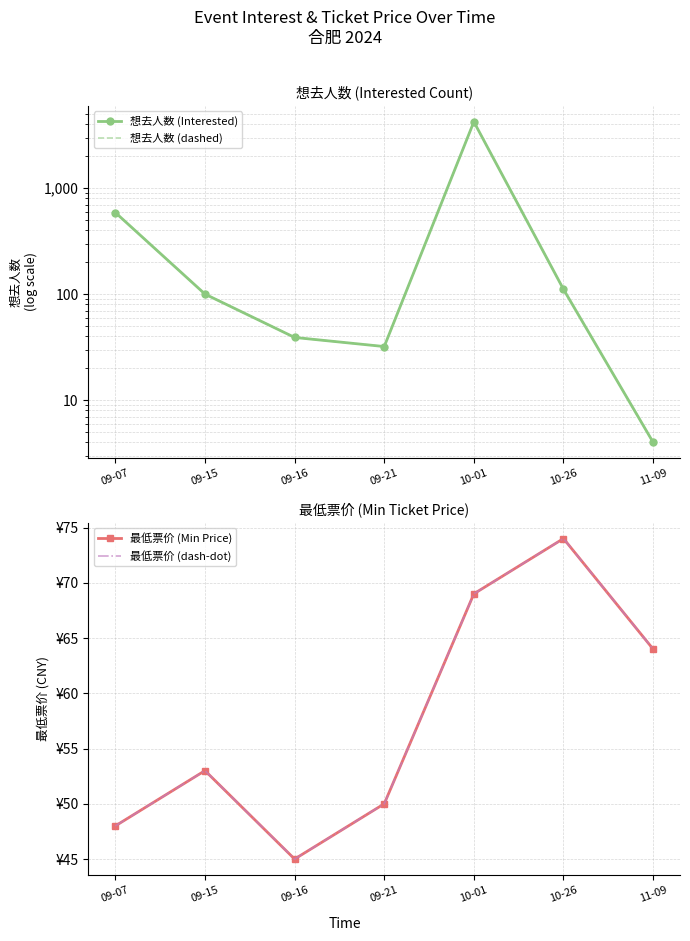

Rank the series at 09-15 from lowest to highest value.

最低票价 (Min Price), 最低票价 (dash-dot), 想去人数 (Interested), 想去人数 (dashed)